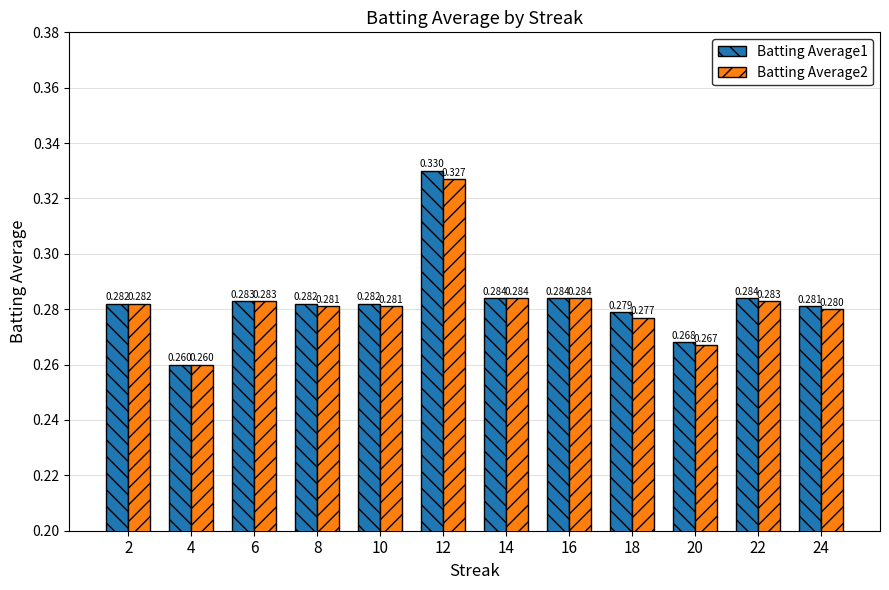

Is it true that Batting Average1 equals 0.4 at 10?

False